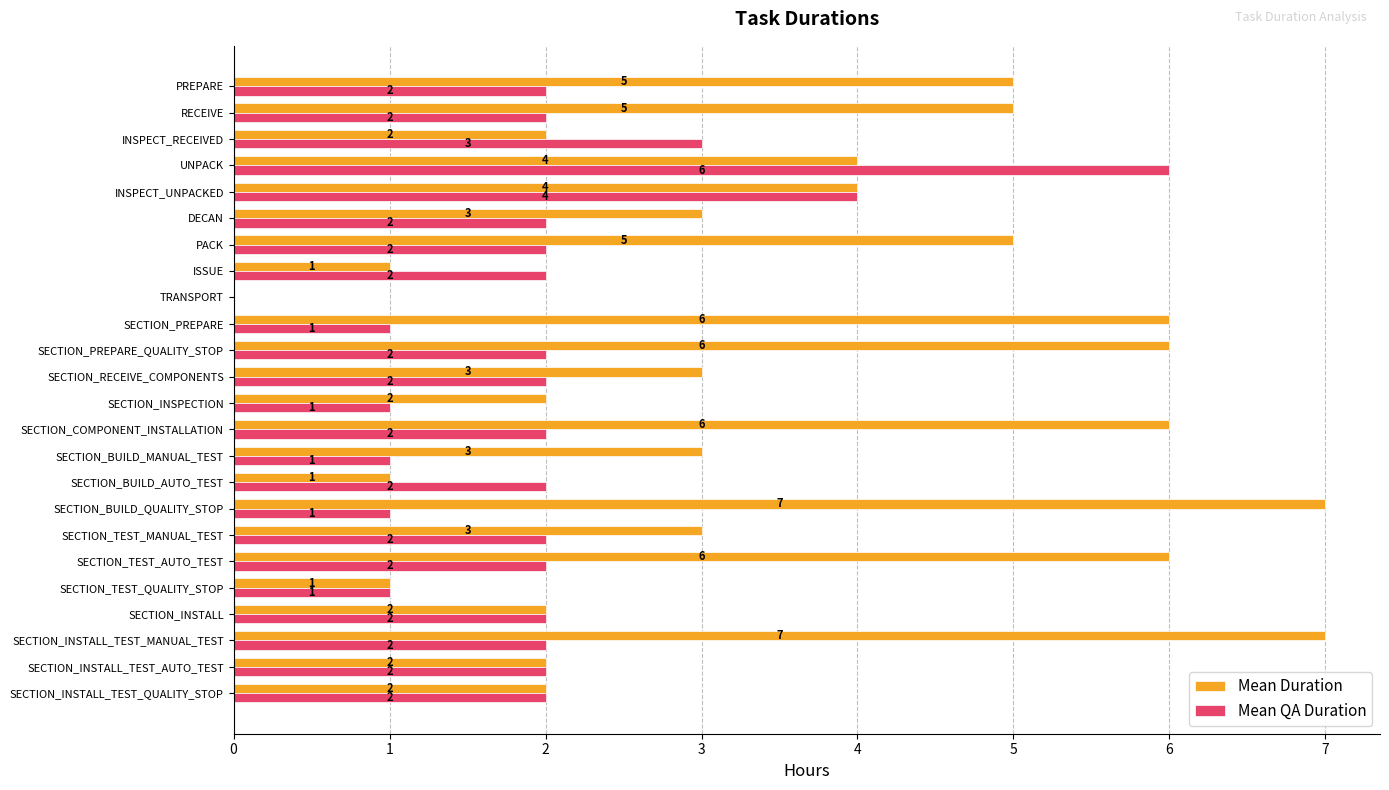

Which series changed the most between DECAN and SECTION_PREPARE_QUALITY_STOP?

Mean Duration